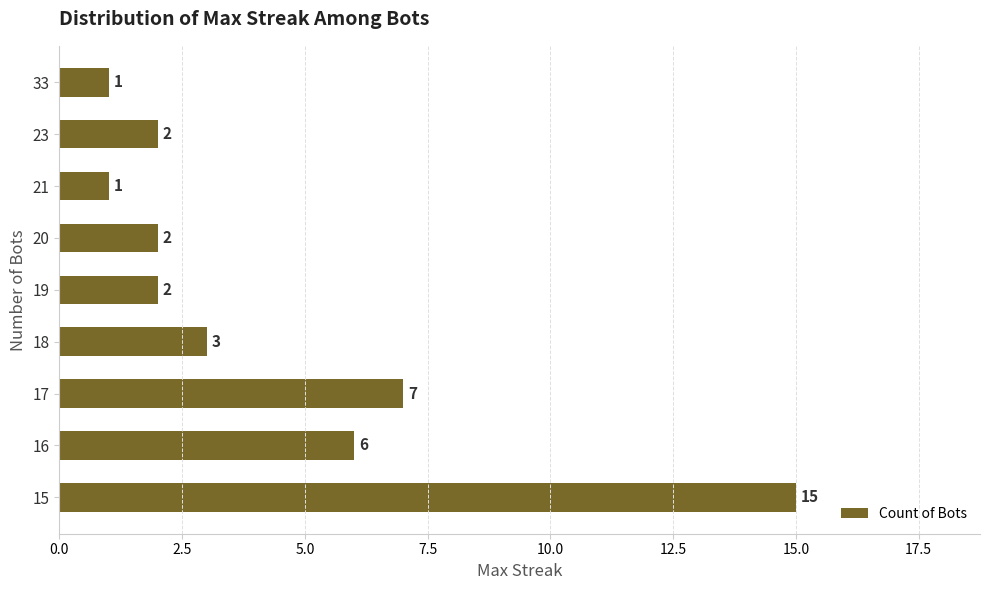

At which label is the value closest to 8?

17